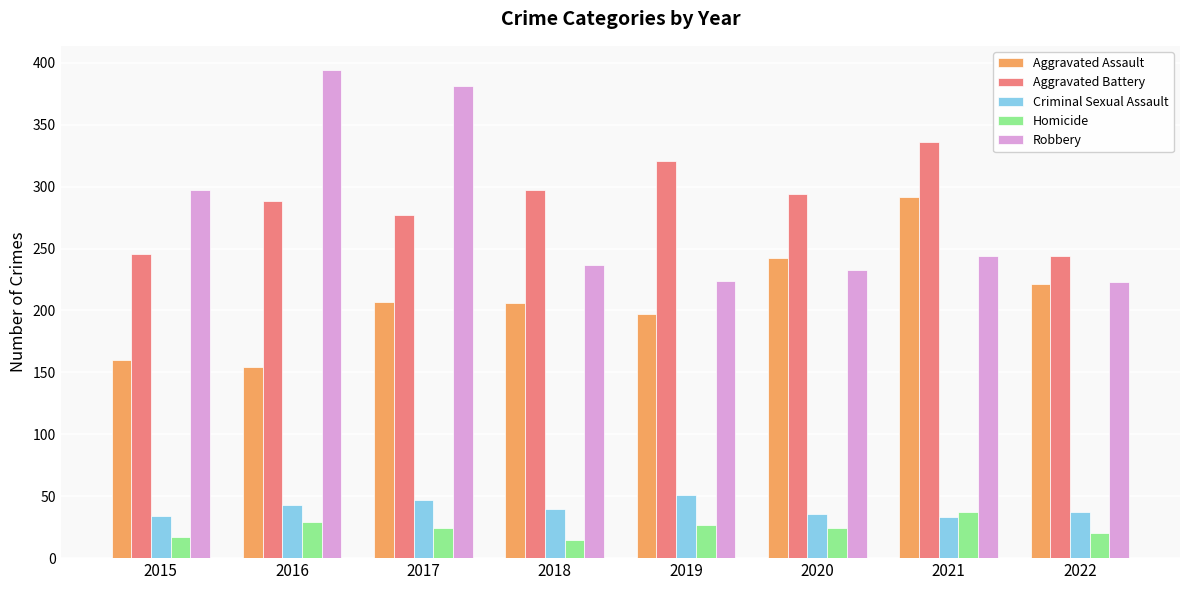

What is the greatest value displayed?

394